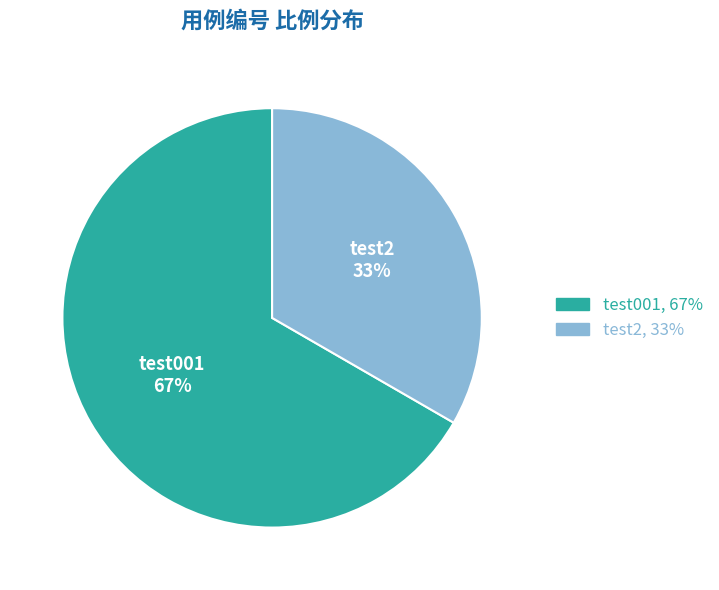

Count the number of slices in the pie.

2